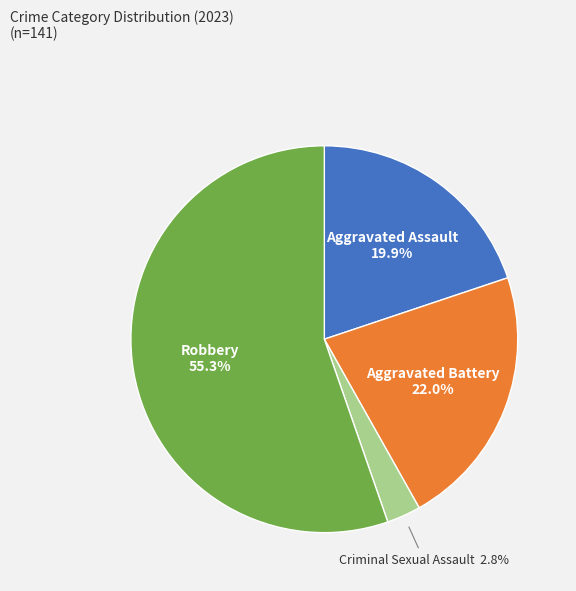

Is there a majority slice in this chart?

Yes